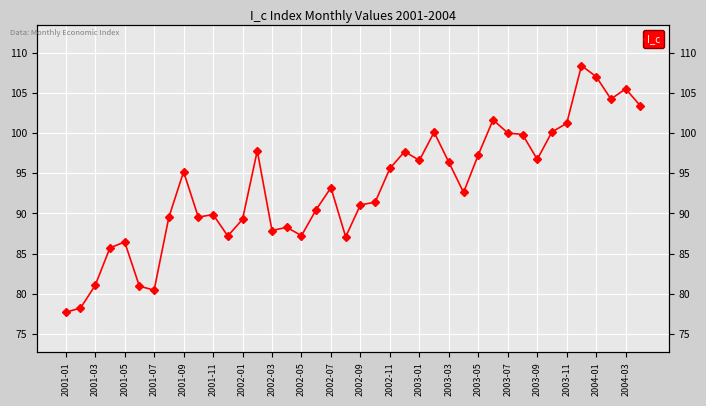

Between 2003-09 and 2001-03, which is larger?

2003-09